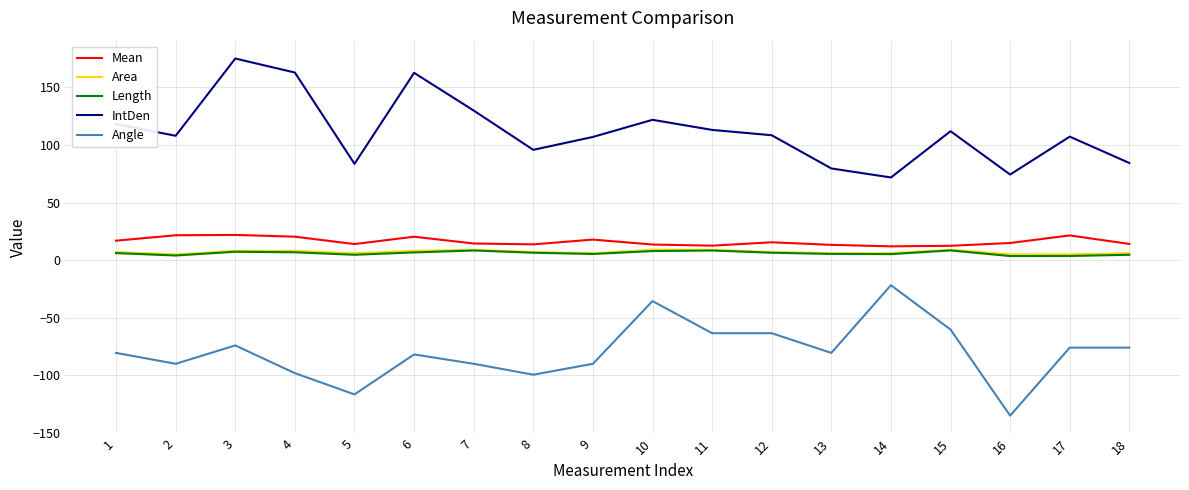

What is the difference between the maximum and minimum values in the Length series?

4.9